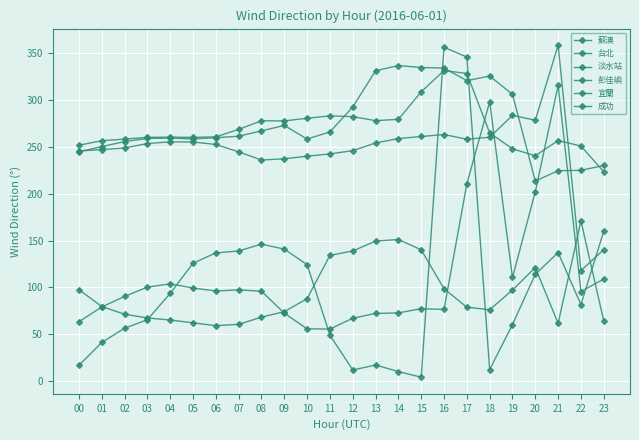

The value of 成功 at 19 is 97.3. True or false?

True